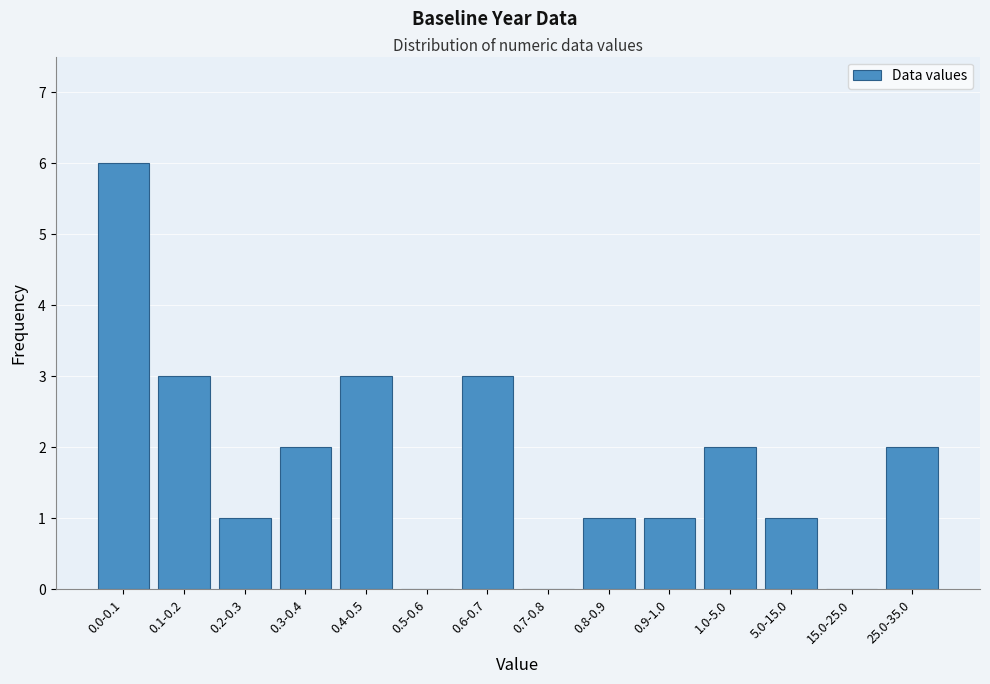

Which category has the highest value across all series?

0.0-0.1